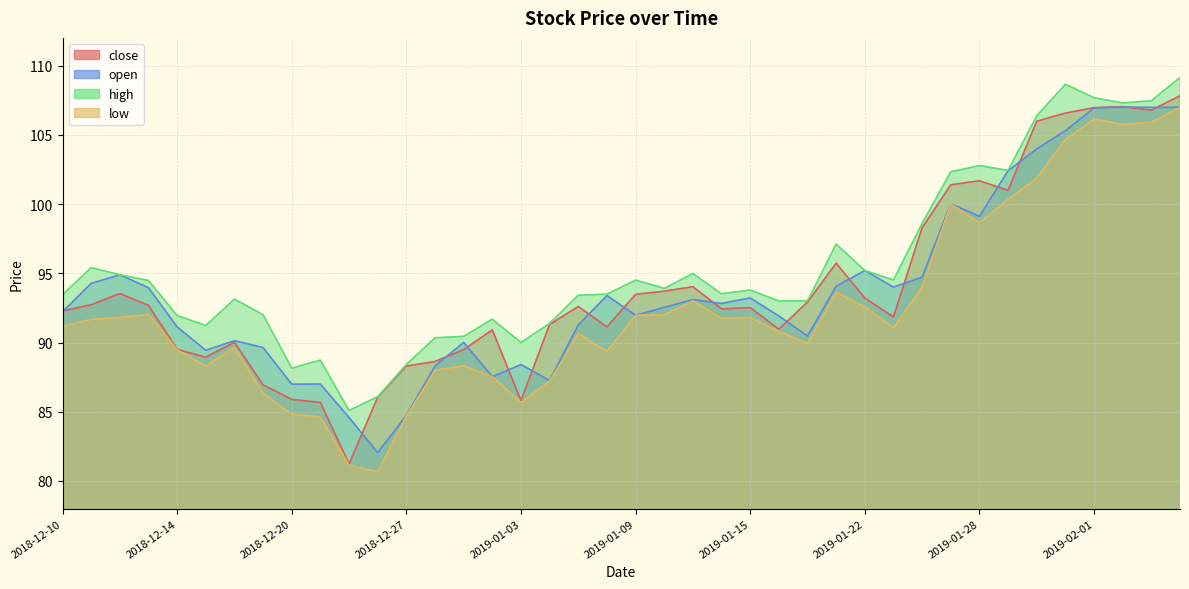

What is the minimum value shown in the chart?

80.7